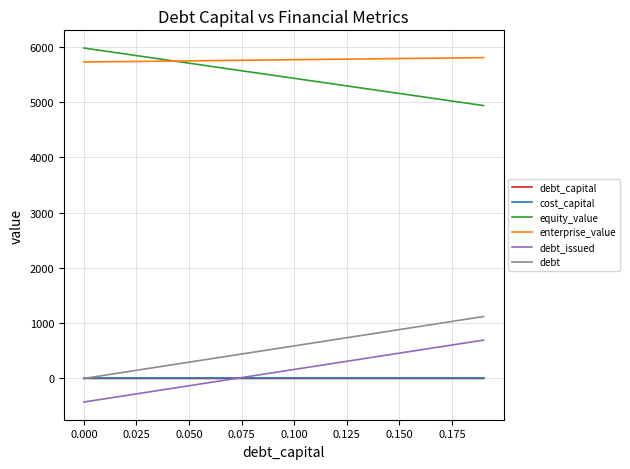

Which series has the largest total across all categories?

enterprise_value